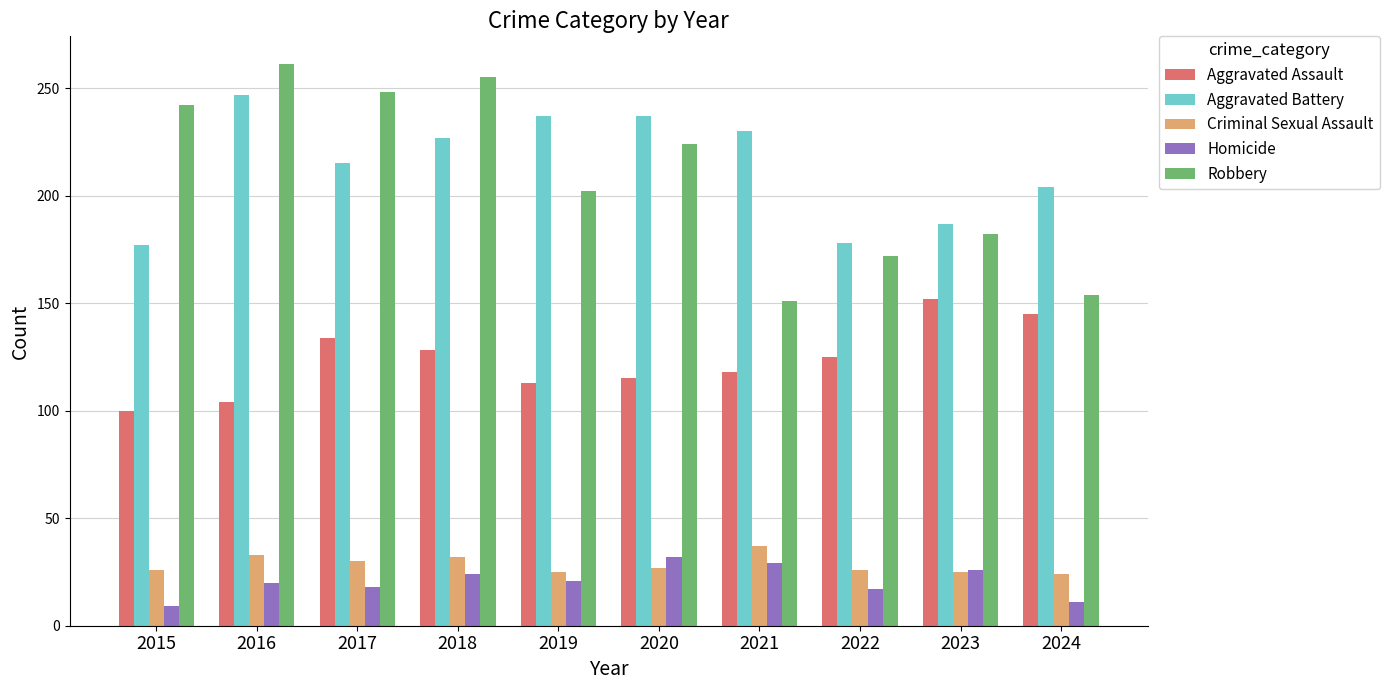

At how many categories does at least one series exceed 162?

10